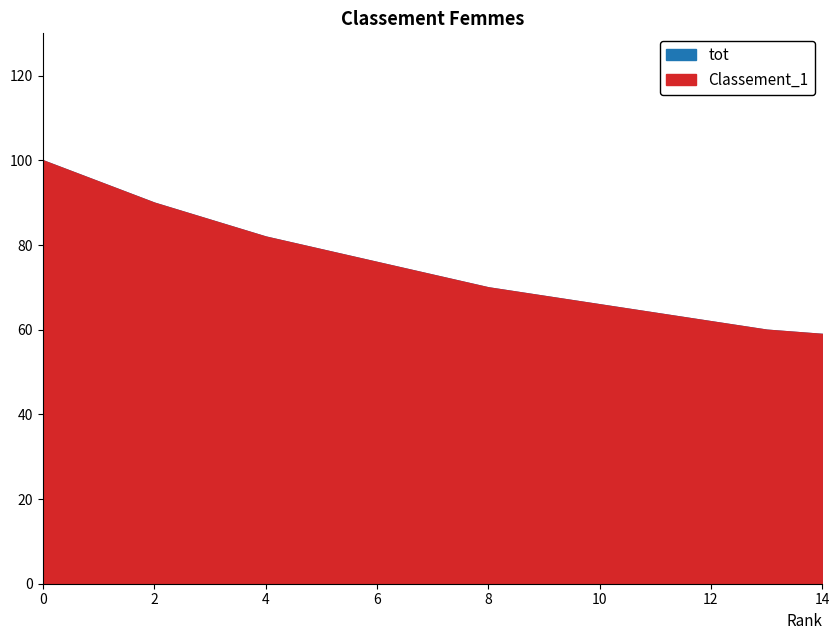

What is the value of the tot point at the 1st from the left?

100